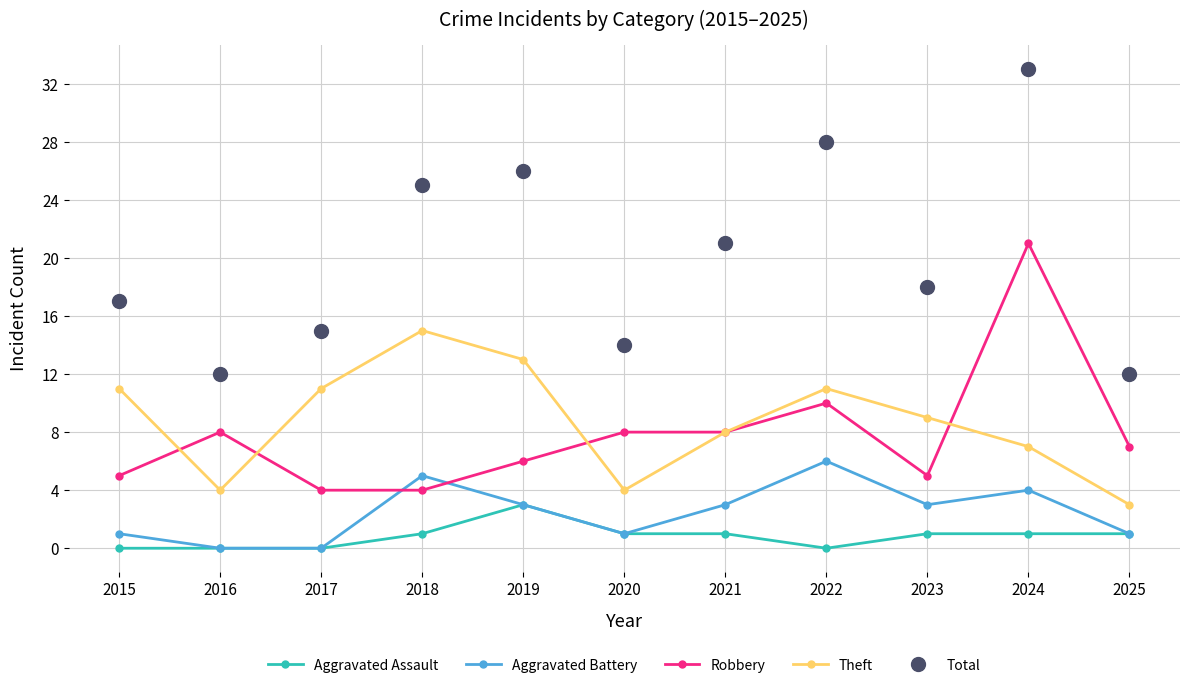

True or false: Aggravated Battery and Theft intersect in this chart.

False